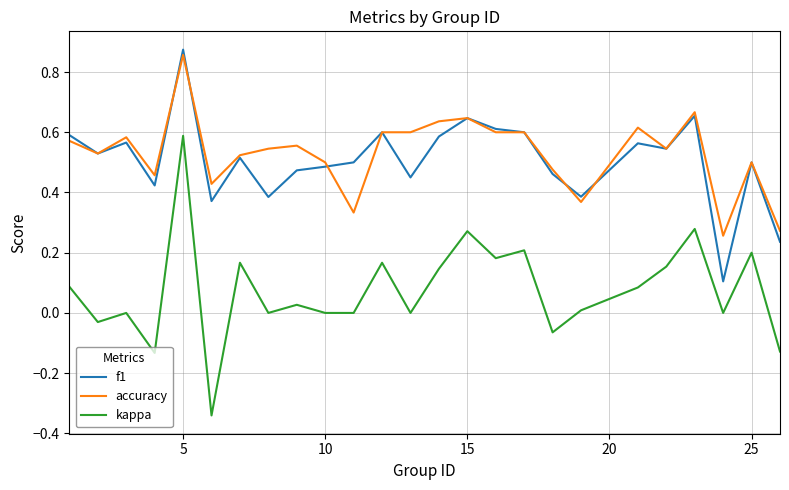

Which series has the largest range (max minus min)?

kappa